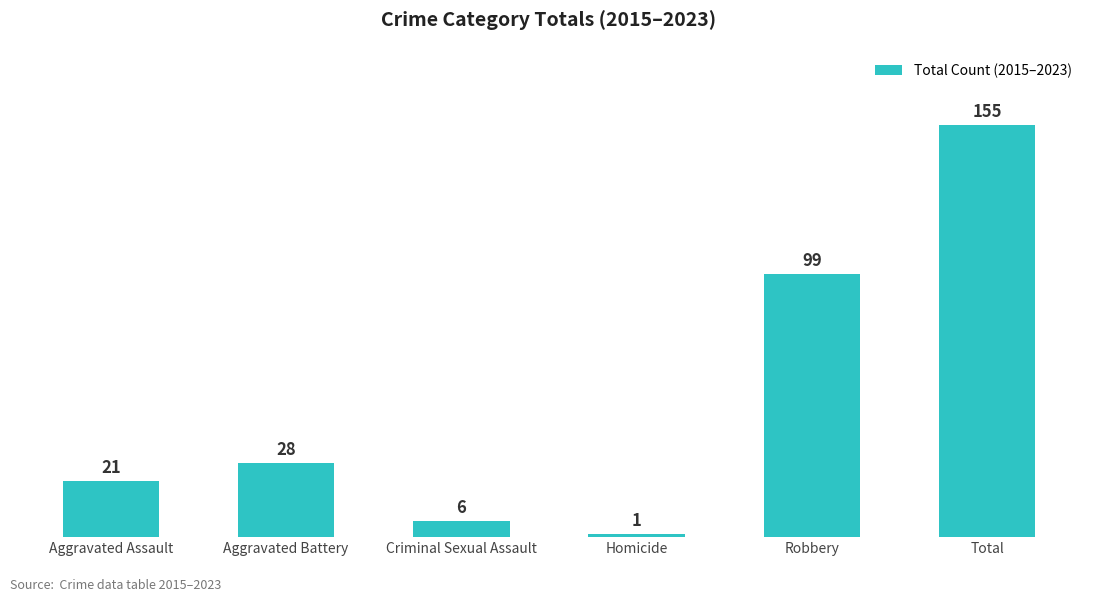

What is the difference between the maximum and second lowest values?

149